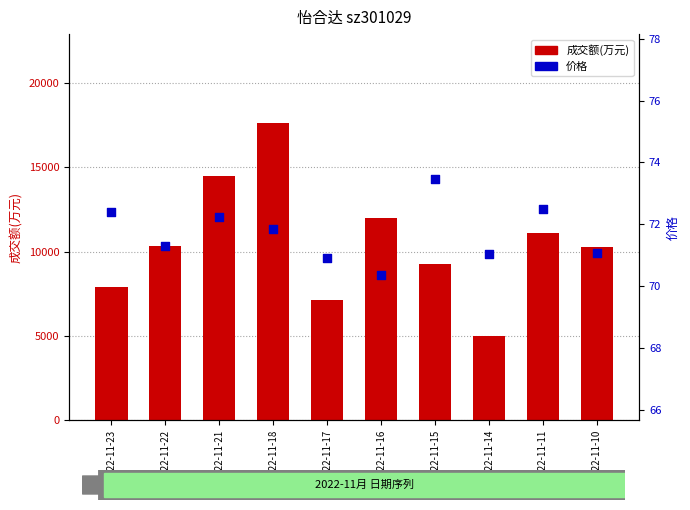

Which series has the widest spread of Y values?

成交额(万元)